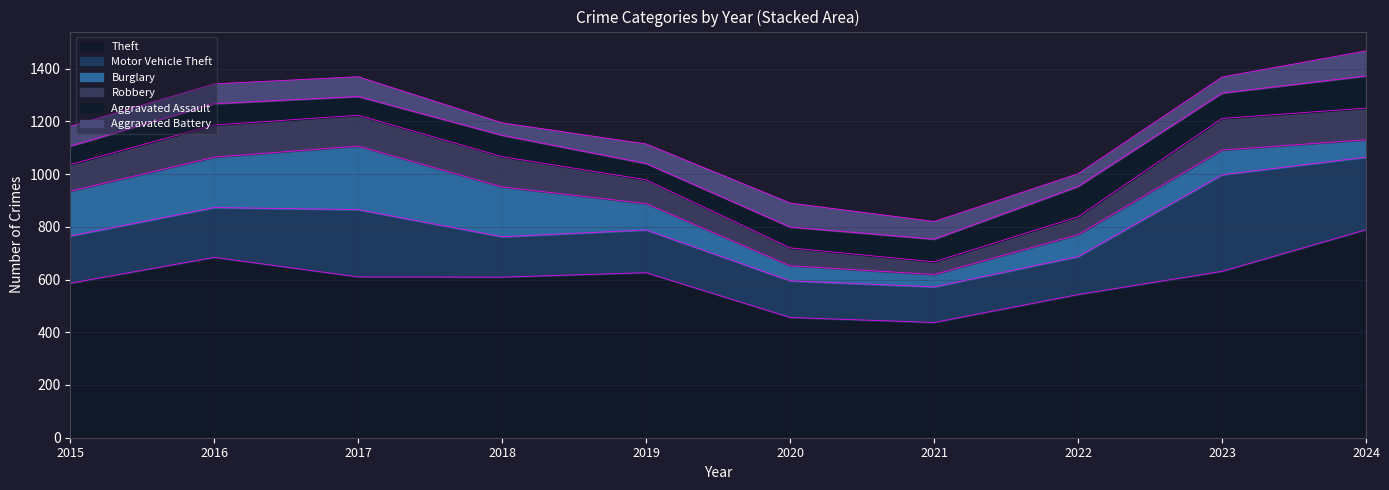

What is the difference between the maximum and minimum values in the Motor Vehicle Theft series?

231